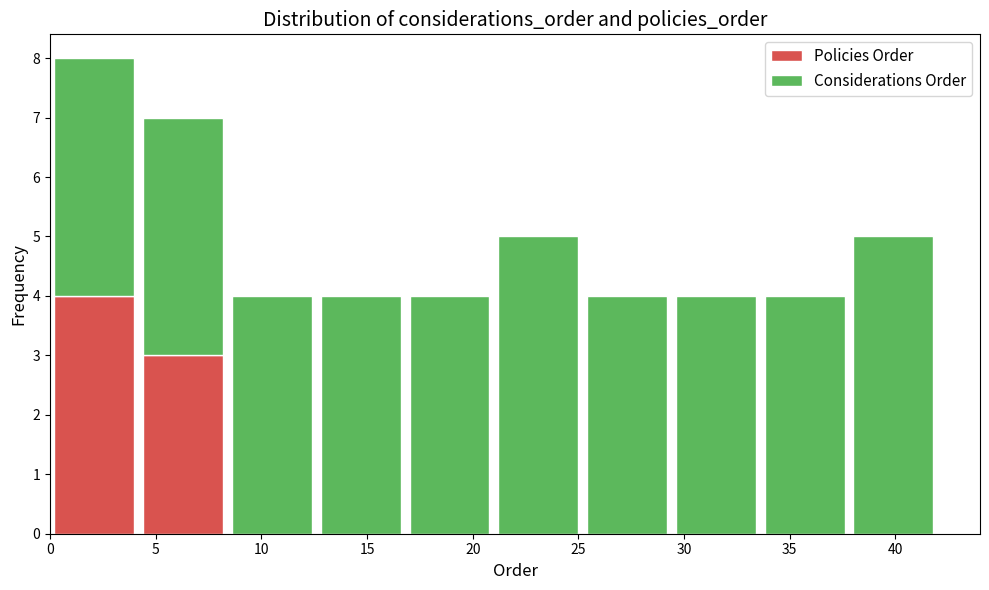

Which range on the x-axis has the tallest stacked bar (by total height)?

0.0 to 4.2